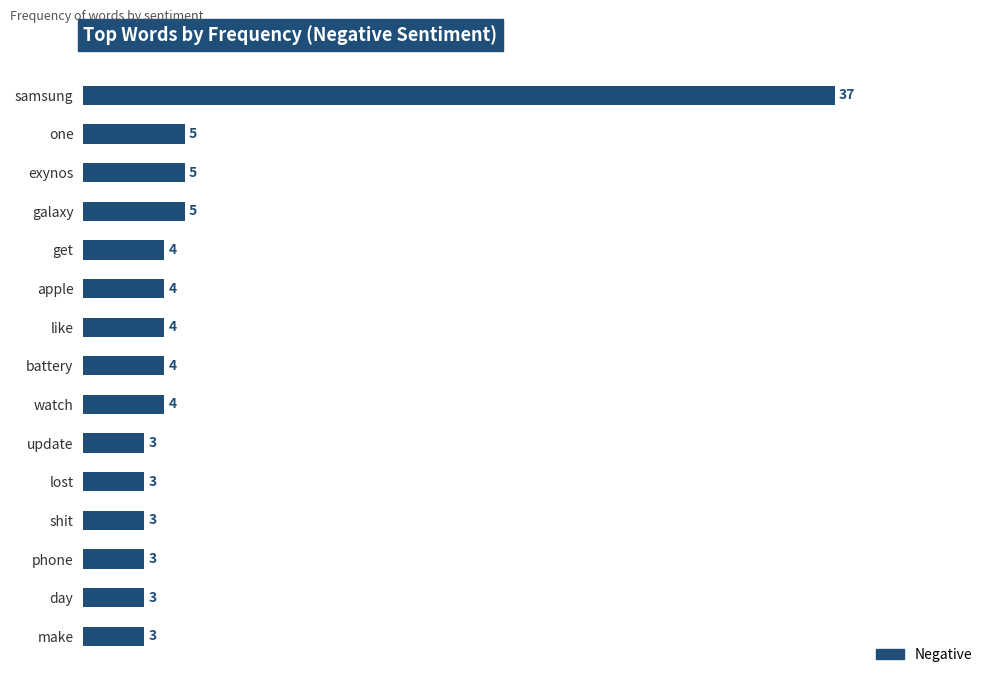

Approximately how many times larger is the value at samsung compared to day?

12.3